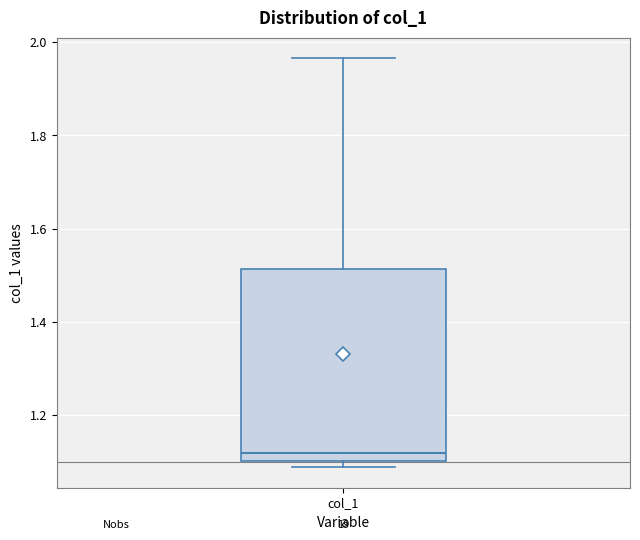

Read this box plot against the y-axis: the position of the median line, the range covered by the box, and the ends of both whiskers. The values are not printed on the chart, so give them approximately, as read against the axis.

median 1.12, box 1.10 to 1.52, whiskers 1.08 to 1.96